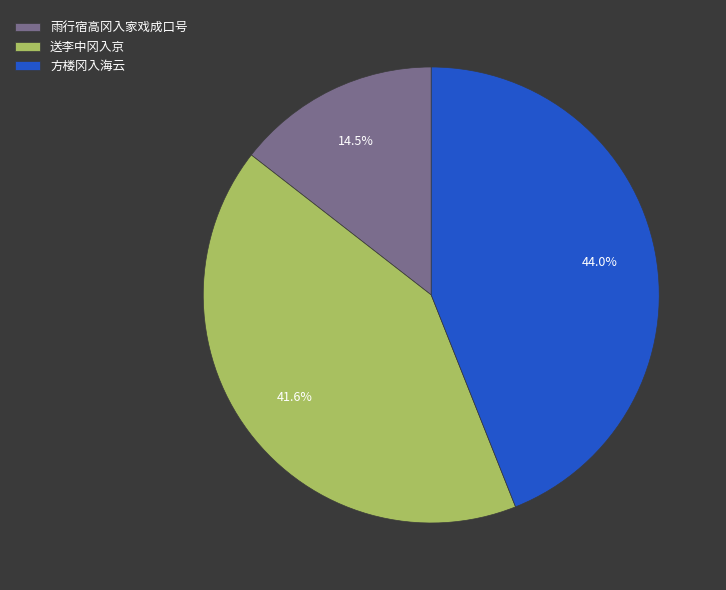

Between 方楼冈入海云 and 雨行宿高冈入家戏成口号, which is larger?

方楼冈入海云